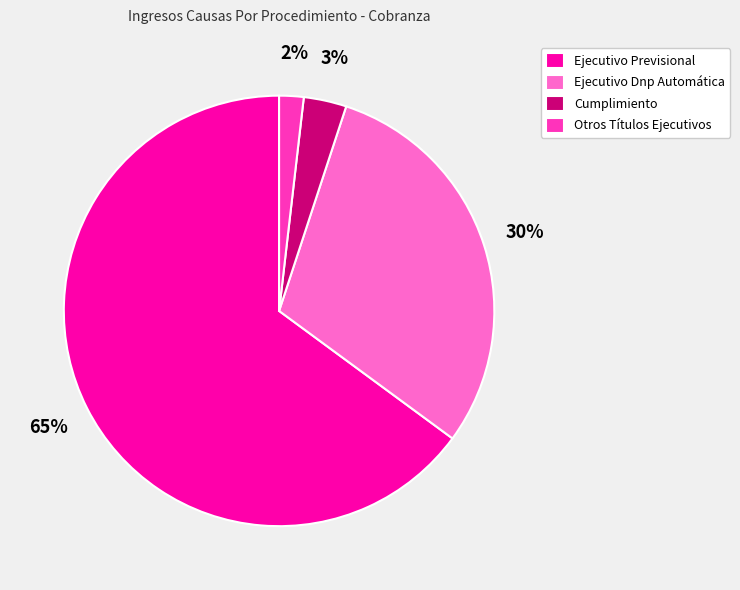

Between Otros Títulos Ejecutivos and Ejecutivo Dnp Automática, which is larger?

Ejecutivo Dnp Automática